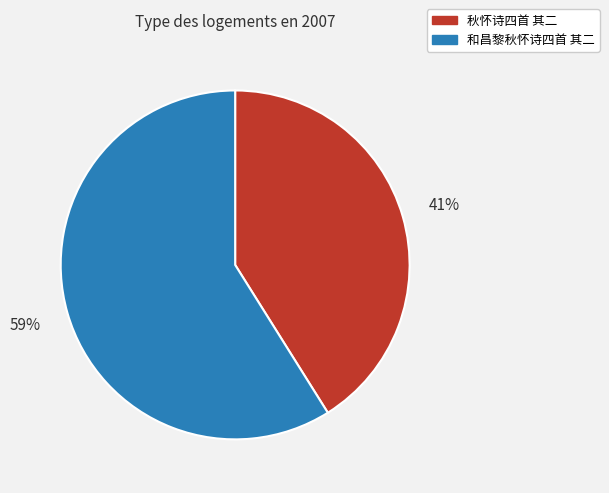

Count the number of slices in the pie.

2